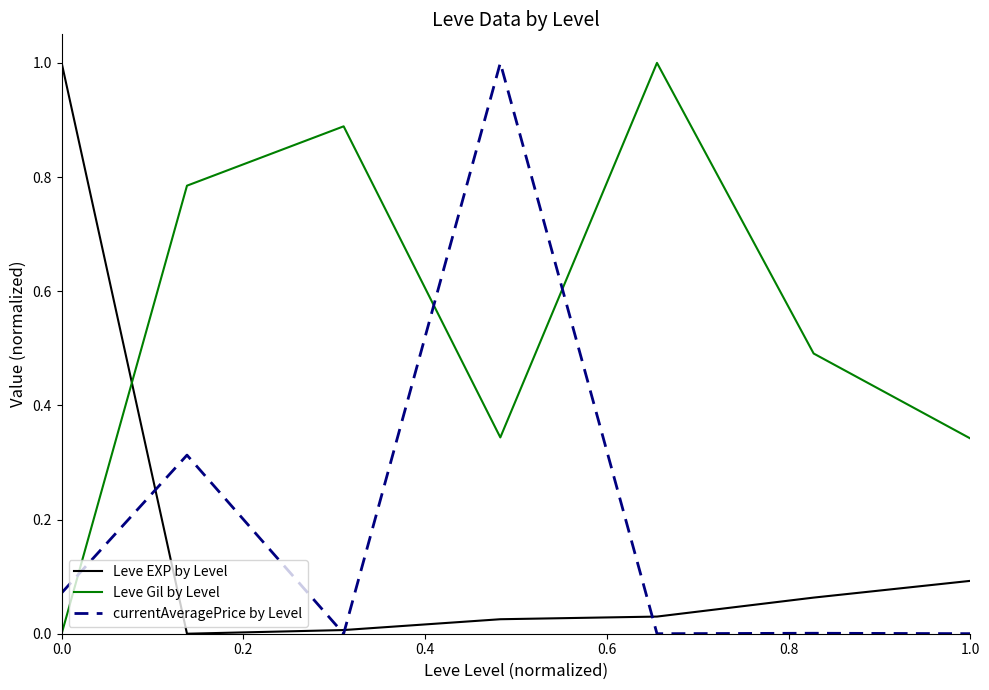

Which series ends up on top after the final intersection of Leve Gil by Level and Leve EXP by Level?

Leve Gil by Level